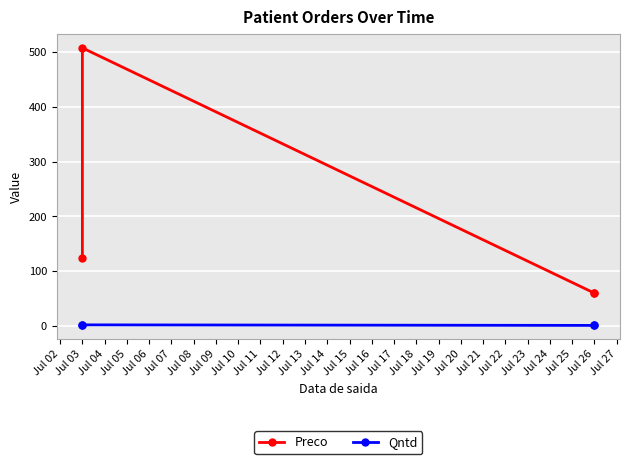

What is the difference between the Preco values at Jul 02 and Jul 05?

64